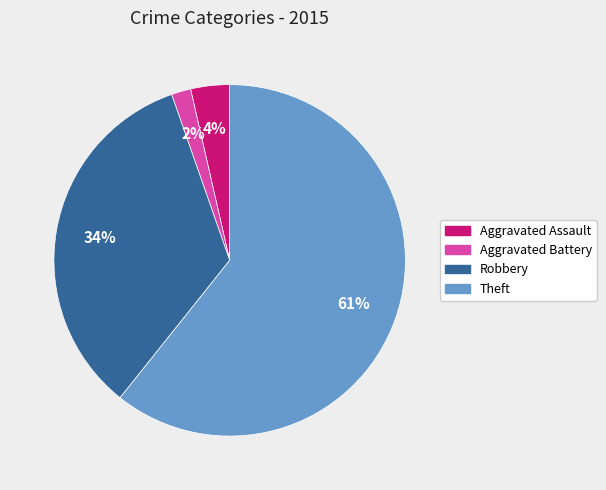

What is the smallest slice in the pie chart?

Aggravated Battery